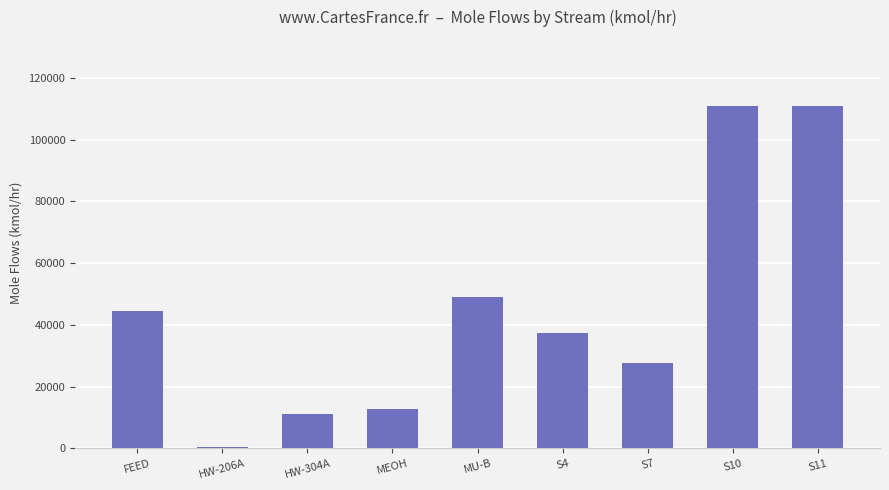

What is the label of the 1st bar from the right?

S11